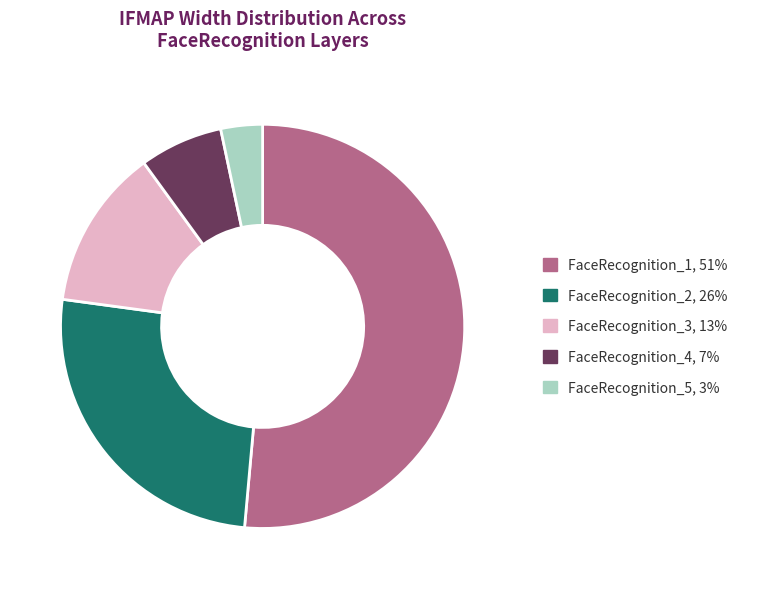

Which category accounts for the majority?

FaceRecognition_1